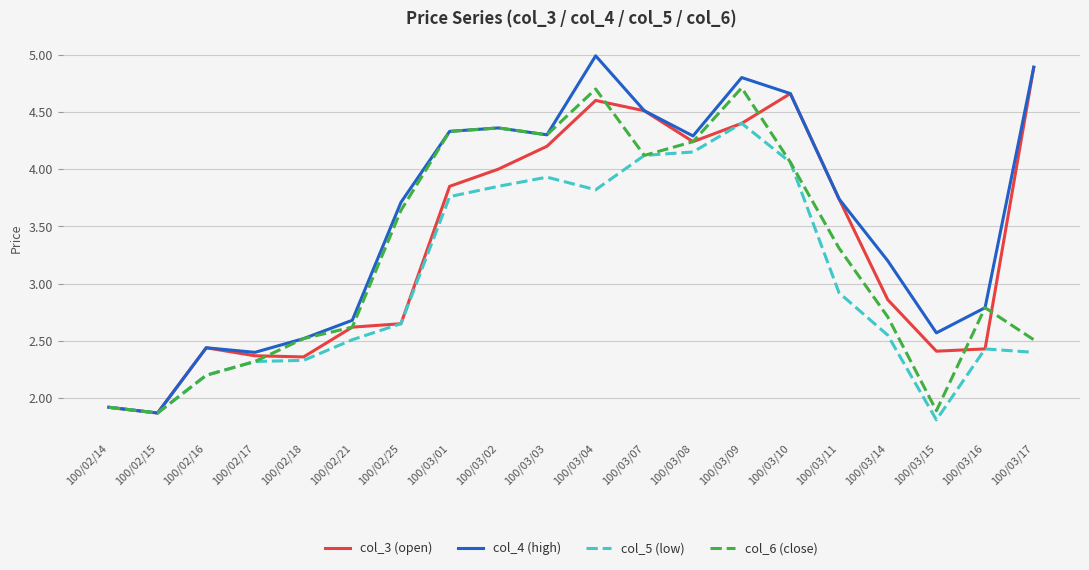

List the series in order of their overall mean, highest first.

col_4 (high), col_3 (open), col_6 (close), col_5 (low)